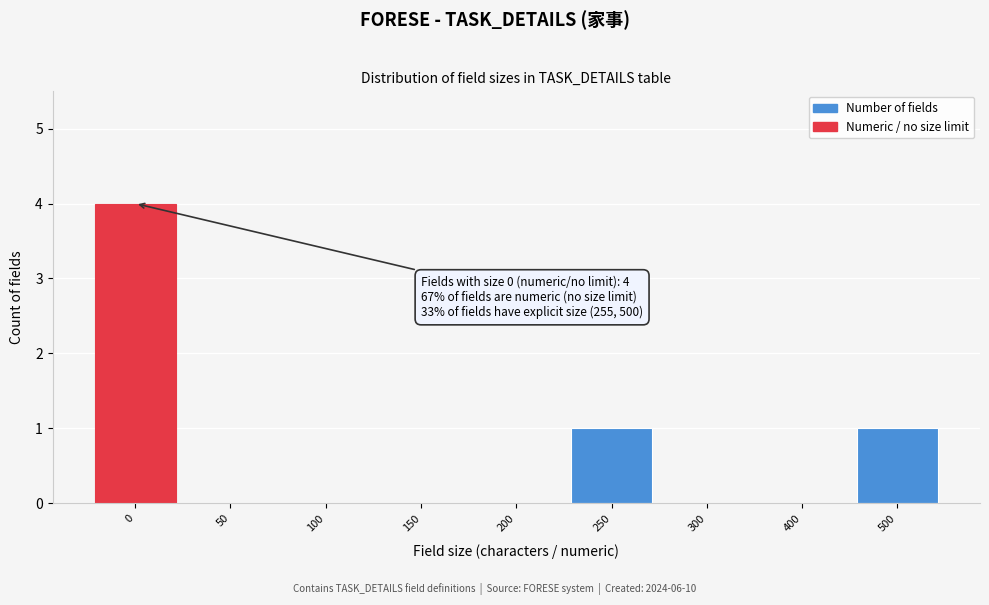

Reading left to right, extract all data points from this chart.

0=4	50=0	100=0	150=0	200=0	250=1	300=0	400=0	500=1